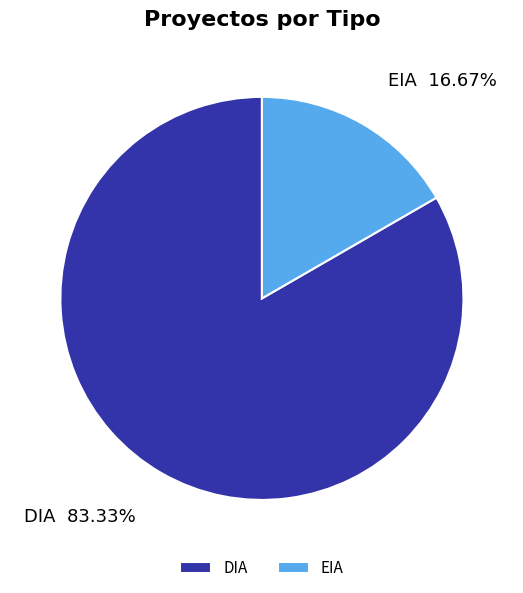

Count the number of slices in the pie.

2